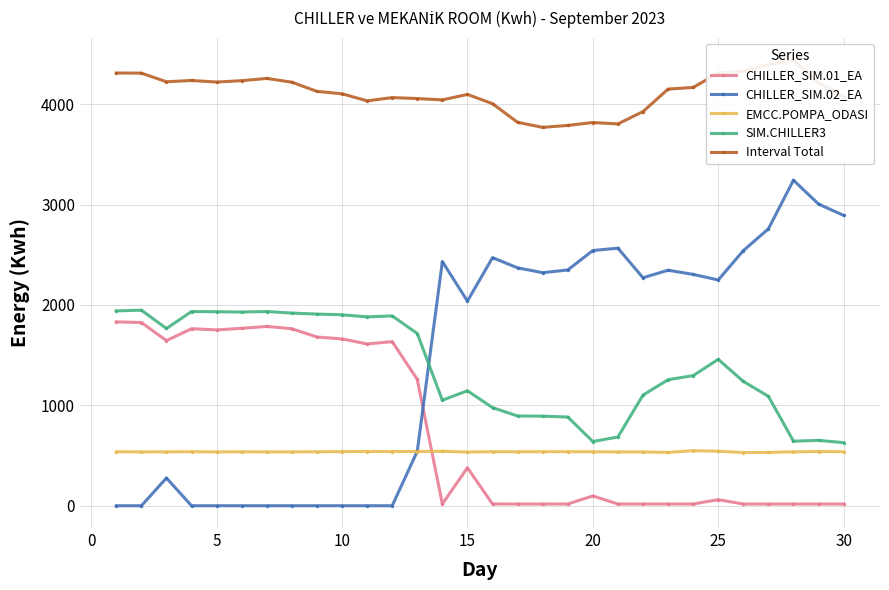

Reading right to left, what are all the values shown in this chart?

CHILLER_SIM.01_EA: 17.2	17.2	17.1	17.2	17.1	60.4	17.4	17.4	17.4	17.1	97.8	17.5	17.2	17.2	17.9	378.2	17.6	1258.6	1635.0	1611.8	1661.9	1680.8	1763.4	1786.1	1767.4	1751.8	1763.4	1645.0	1825.1	1831.6
CHILLER_SIM.02_EA: 2892.6	3004.9	3243.0	2758.5	2541.5	2249.1	2304.8	2346.2	2271.2	2565.9	2542.6	2348.8	2321.9	2370.0	2471.5	2038.9	2432.1	542.0	0.0	0.0	0.0	0.0	0.0	0.0	0.0	0.0	0.0	276.0	0.0	0.0
EMCC.POMPA_ODASI: 538.2	539.7	537.3	531.2	530.2	543.0	548.7	531.6	535.7	536.2	537.4	538.6	537.9	537.8	538.5	534.9	542.0	540.1	539.8	540.2	539.2	538.0	536.6	536.2	537.5	536.2	538.2	536.8	536.5	537.8
SIM.CHILLER3: 628.5	651.0	643.2	1090.0	1239.0	1458.5	1296.2	1255.5	1102.2	684.8	639.8	883.8	892.5	894.2	977.5	1145.2	1051.2	1715.8	1891.2	1881.5	1902.8	1909.2	1919.2	1934.5	1929.8	1932.8	1934.8	1765.8	1948.0	1941.2
Interval Total: 4076.5	4212.8	4440.7	4396.9	4327.8	4311.0	4167.1	4150.7	3926.5	3803.9	3817.5	3788.6	3769.6	3819.3	4005.4	4097.3	4043.0	4056.5	4066.1	4033.5	4103.8	4128.0	4219.2	4256.8	4234.7	4220.7	4236.3	4223.5	4309.7	4310.7